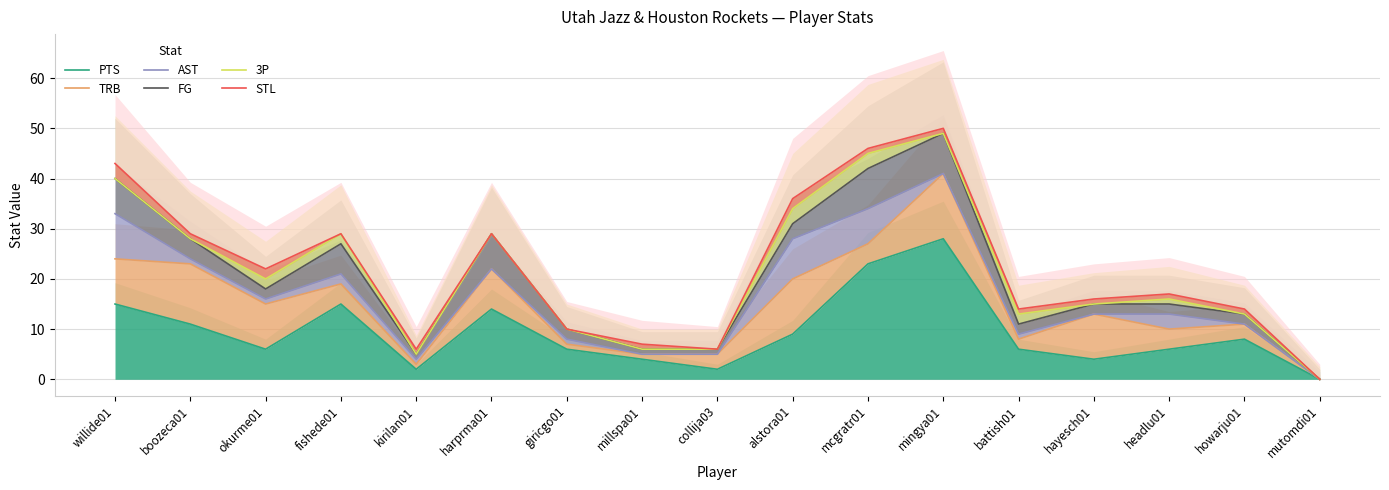

True or false: TRB and 3P intersect in this chart.

False